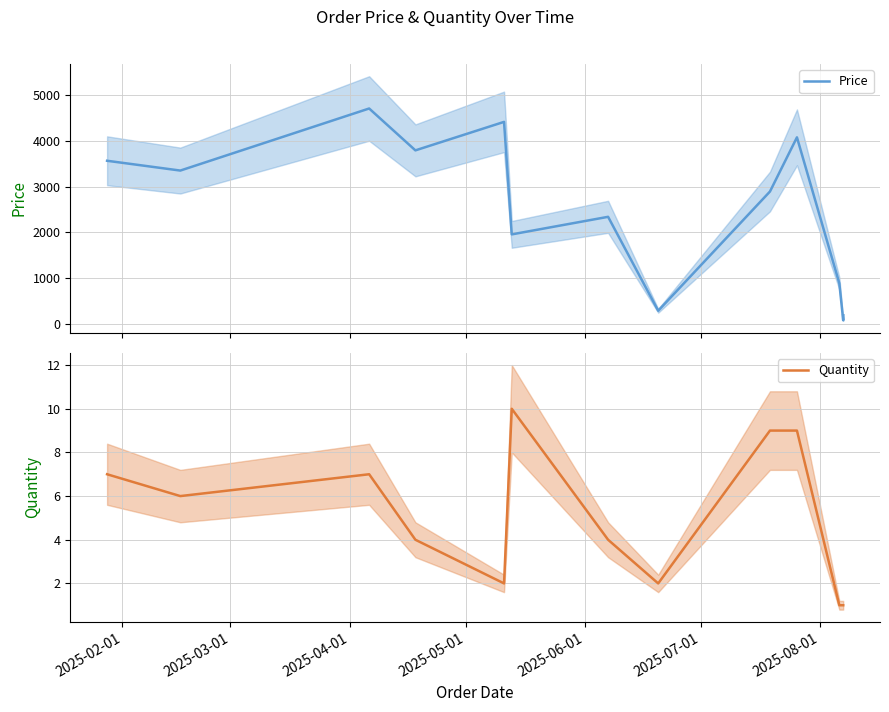

Between 2025-02-01 and 2025-05-01, which series saw the biggest shift?

Price